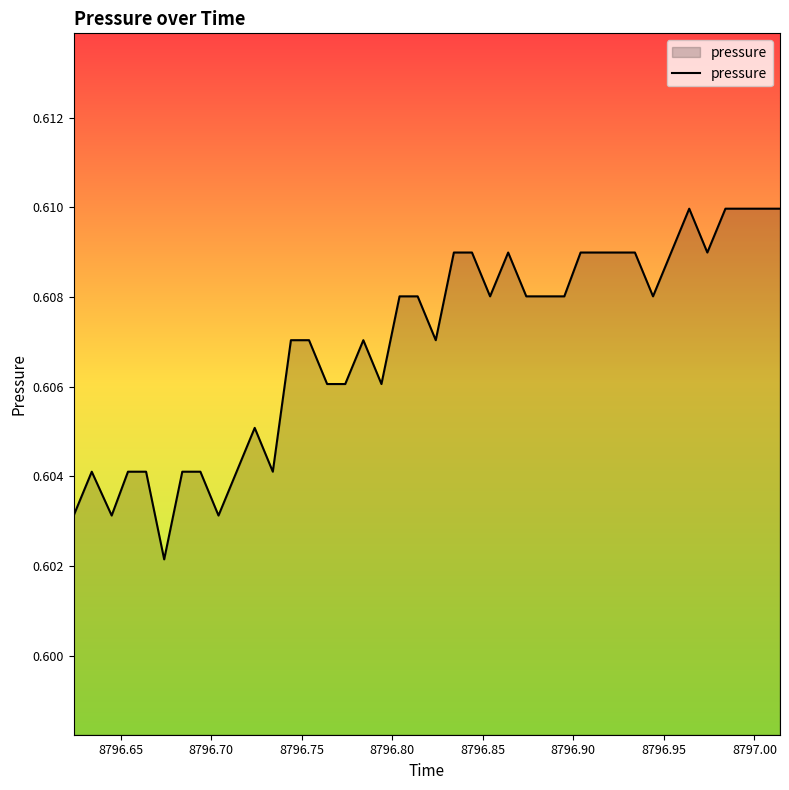

What is the average value?

0.6